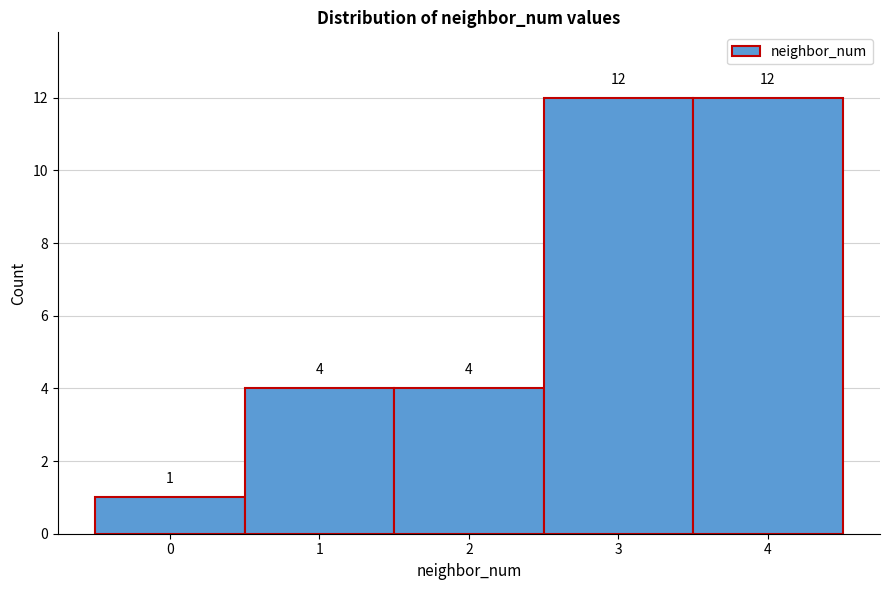

Reading left to right, list every bar in this chart as the range it spans on the x-axis followed by its height.

-0.5 to 0.5: 1
0.5 to 1.5: 4
1.5 to 2.5: 4
2.5 to 3.5: 12
3.5 to 4.5: 12